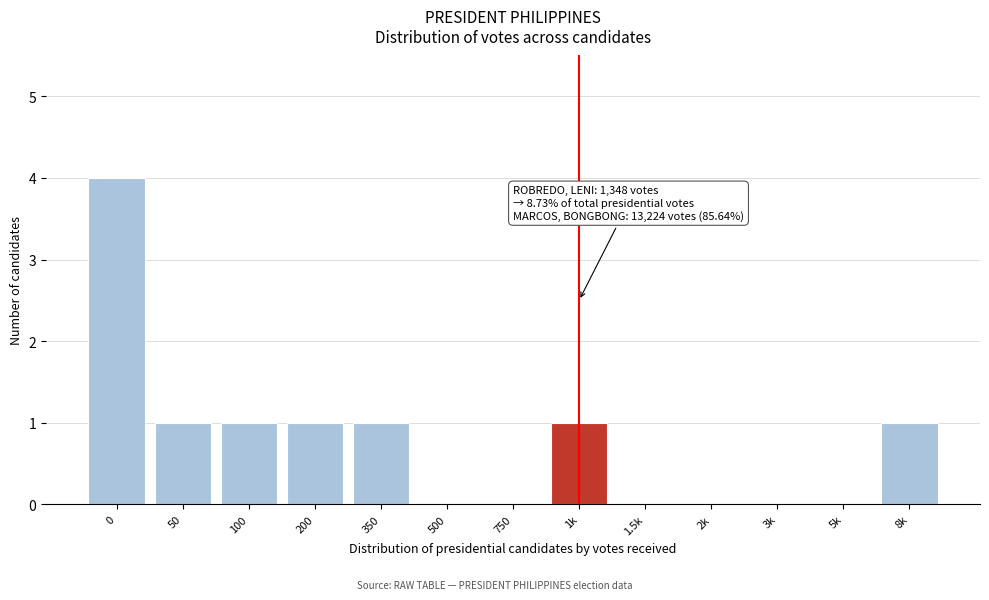

Reading right to left, transcribe all the data shown in this chart.

8k=1	5k=0	3k=0	2k=0	1.5k=0	1k=1	750=0	500=0	350=1	200=1	100=1	50=1	0=4